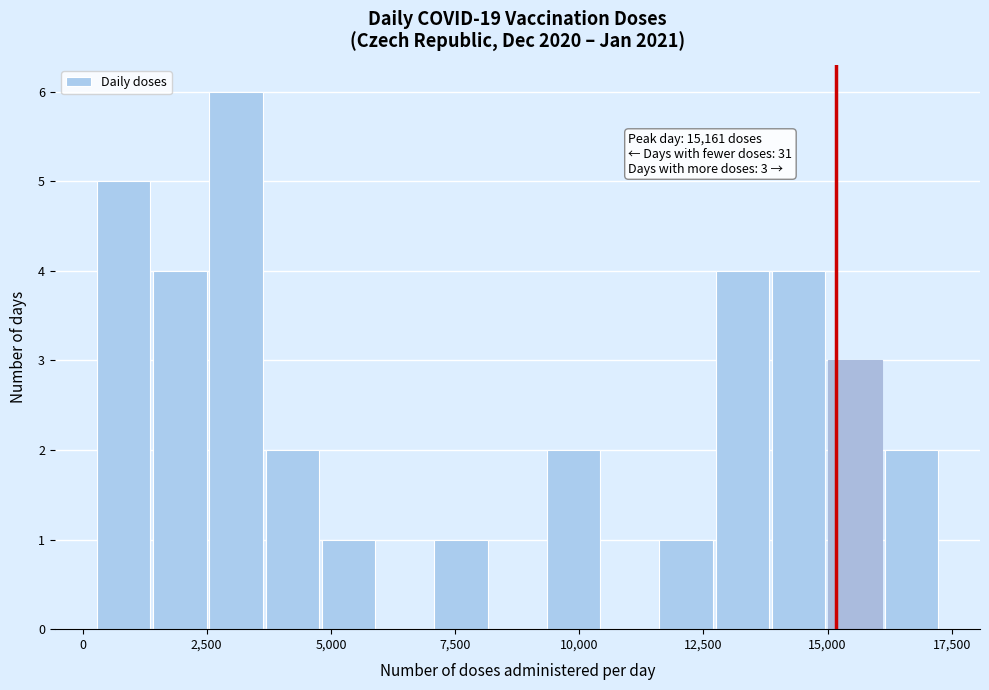

Around what value on the x-axis is the tallest bar? Give the approximate position of its centre, as read against the axis.

3000